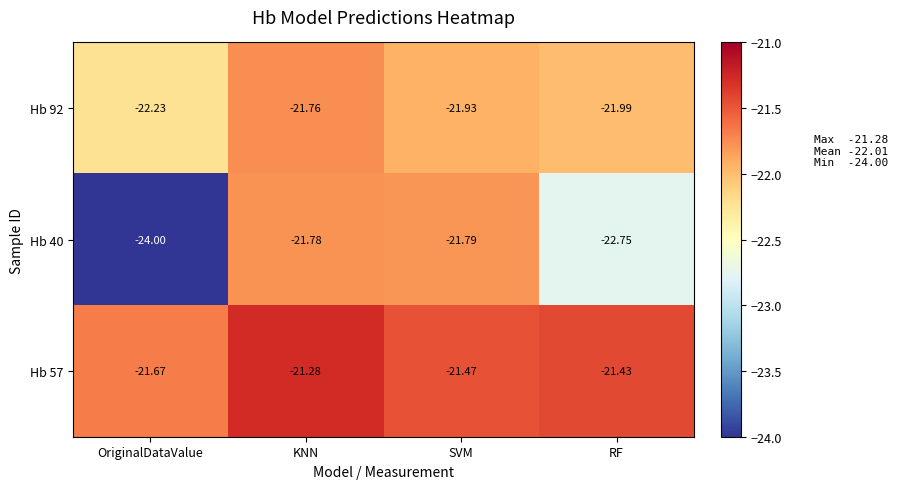

Is the value of Hb 92 at OriginalDataValue greater than the value of Hb 40 at KNN?

No